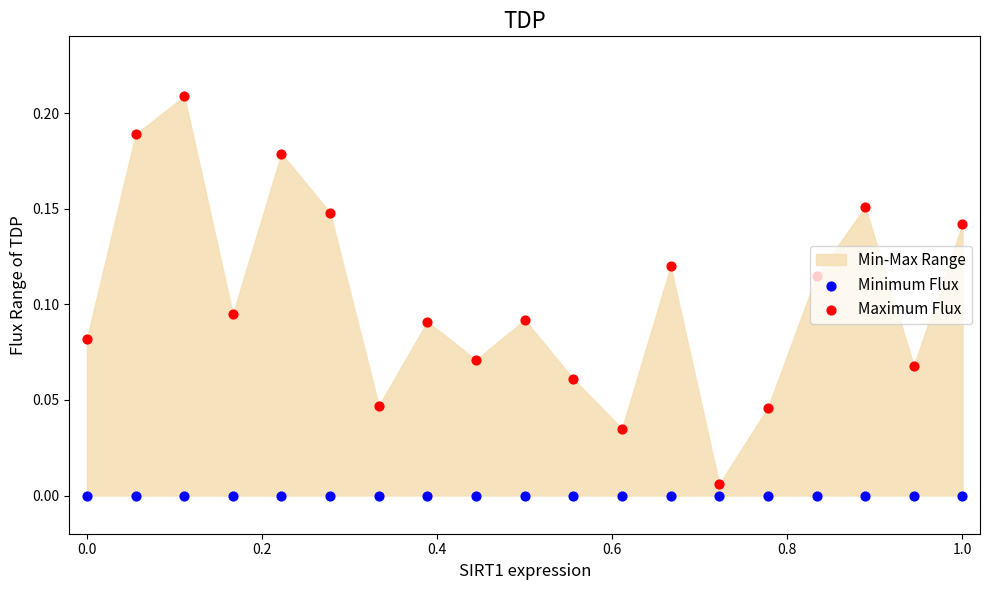

Which series has the widest spread of Y values?

Maximum Flux